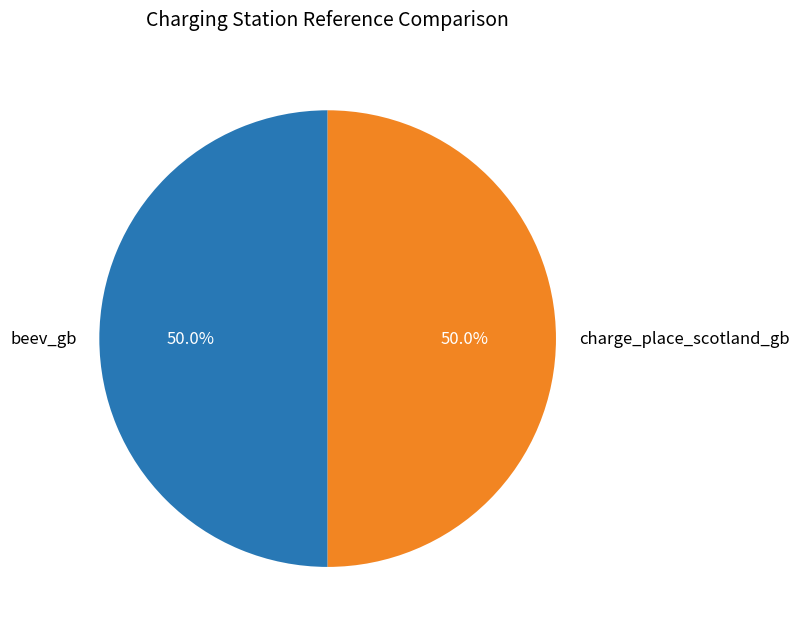

To the nearest percent, what is the combined percentage of charge_place_scotland_gb and beev_gb?

100%